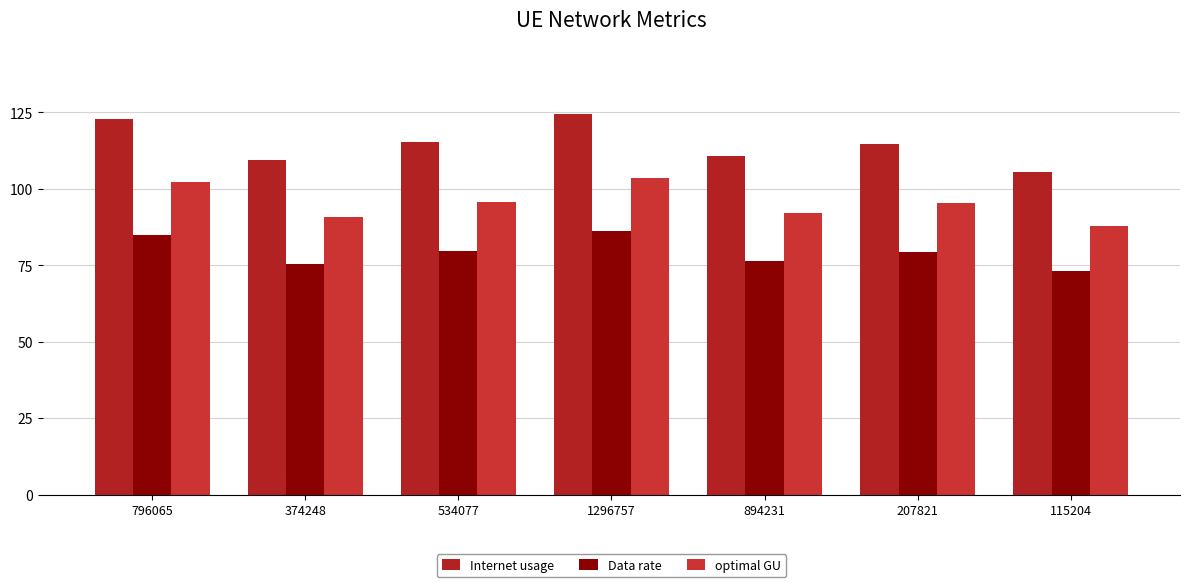

What position from the left is 207821?

6